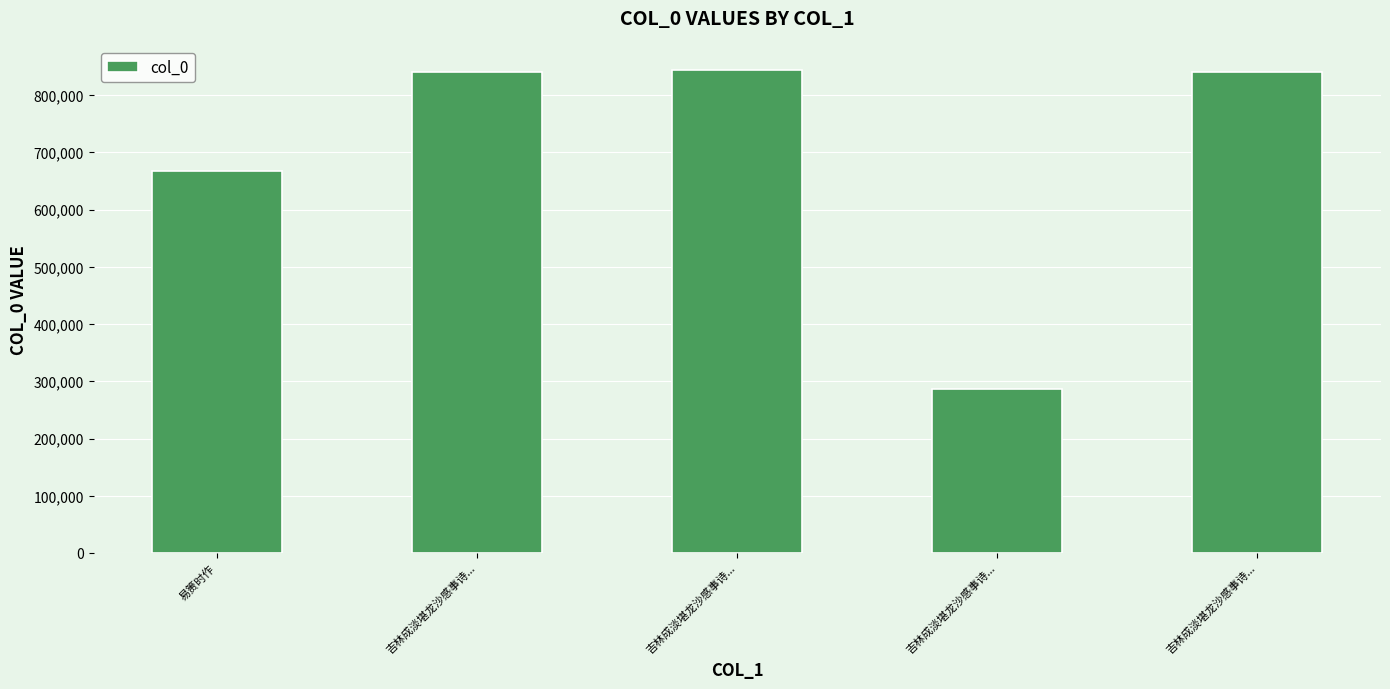

Reading left to right, what are all the values shown in this chart?

易箦时作=667115	吉林成淡堪龙沙感事诗...=840667	吉林成淡堪龙沙感事诗...=844710	吉林成淡堪龙沙感事诗...=287102	吉林成淡堪龙沙感事诗...=840666